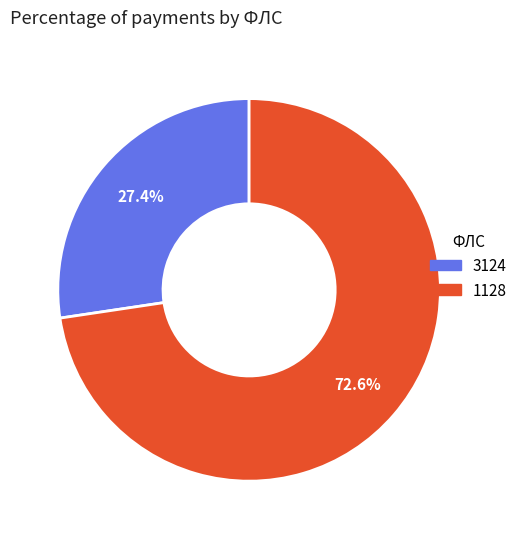

To the nearest percent, what is the average slice percentage?

50%